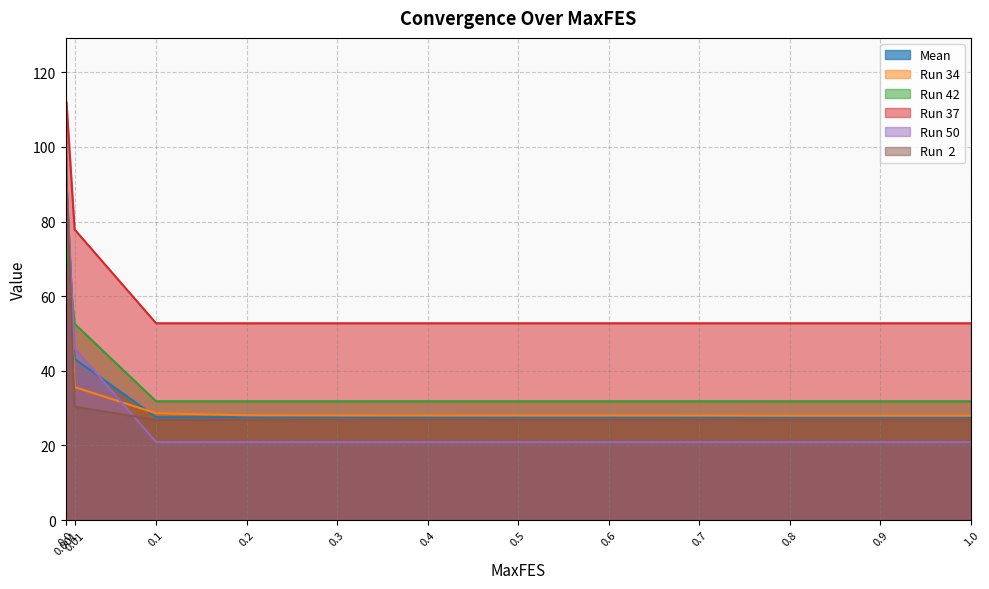

Rank the categories by Run 50 value from highest to lowest.

0.0, 0.001, 0.01, 0.1, 0.2, 0.3, 0.4, 0.5, 0.6, 0.7, 0.8, 0.9, 1.0